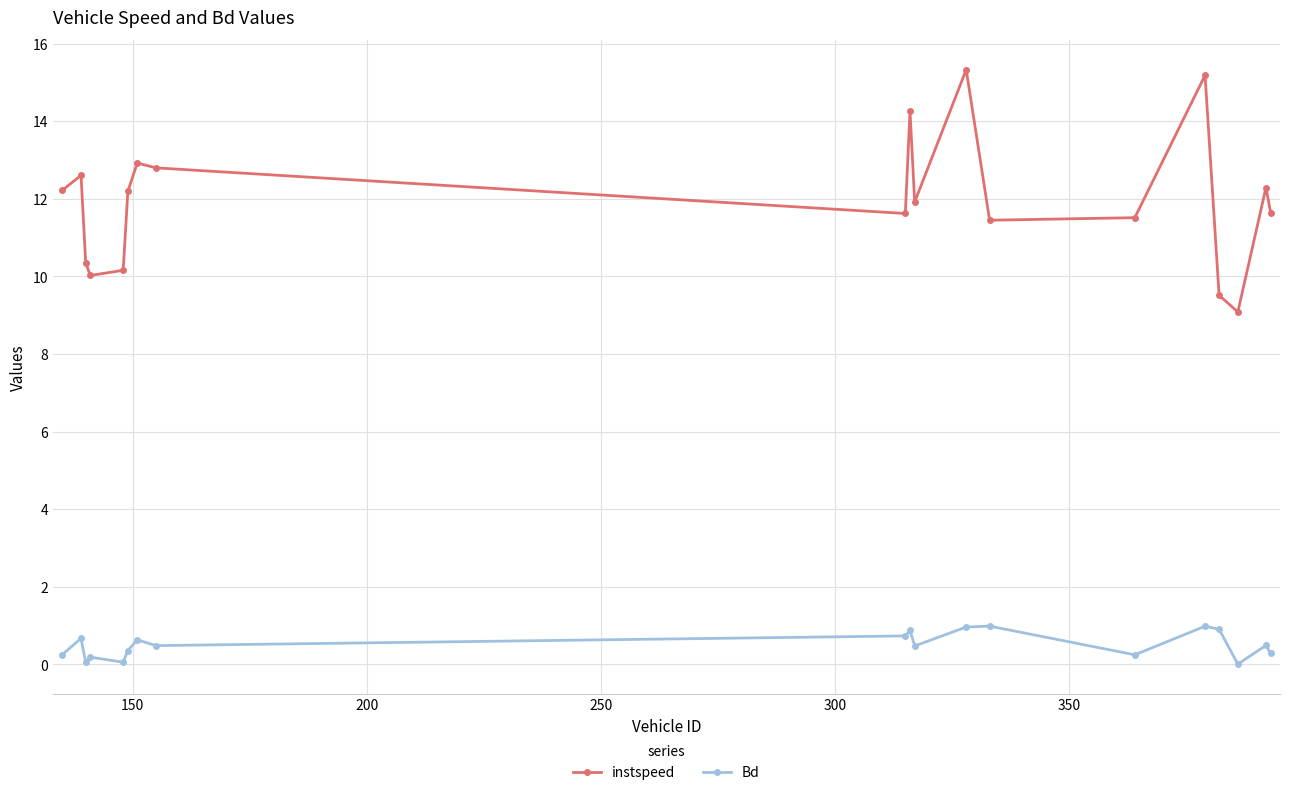

Rank the series by their average value, from highest to lowest.

instspeed, Bd